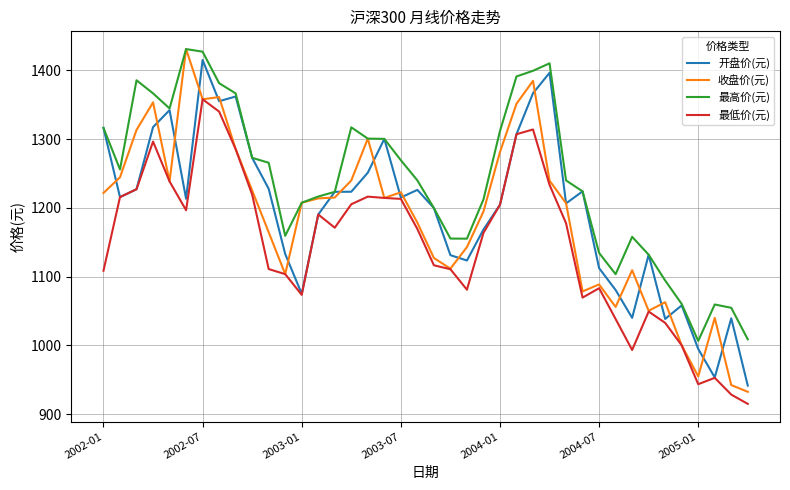

Which series has the largest total across all categories?

最高价(元)